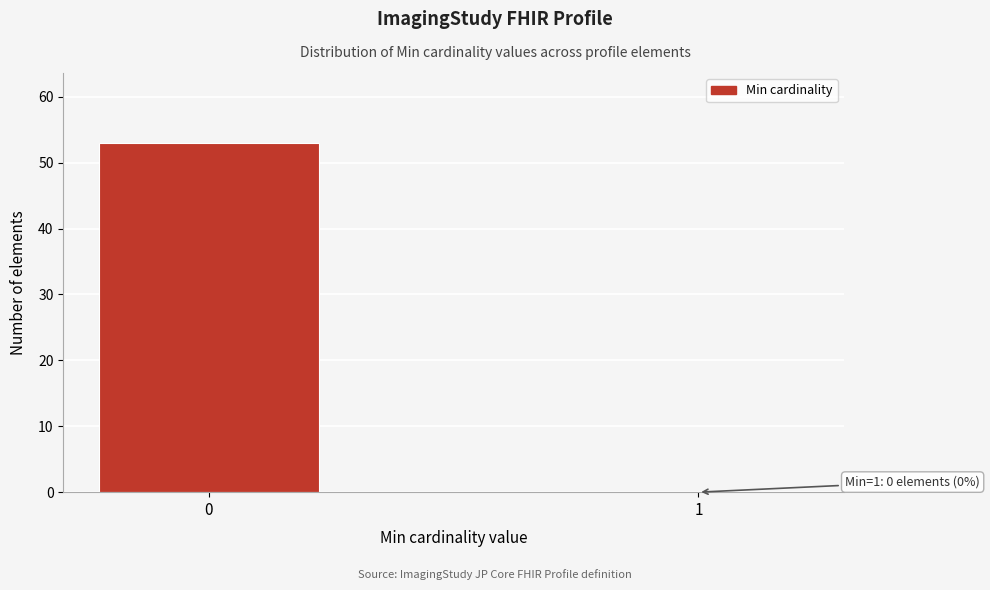

Reading left to right, extract all data points from this chart.

0=53	1=0